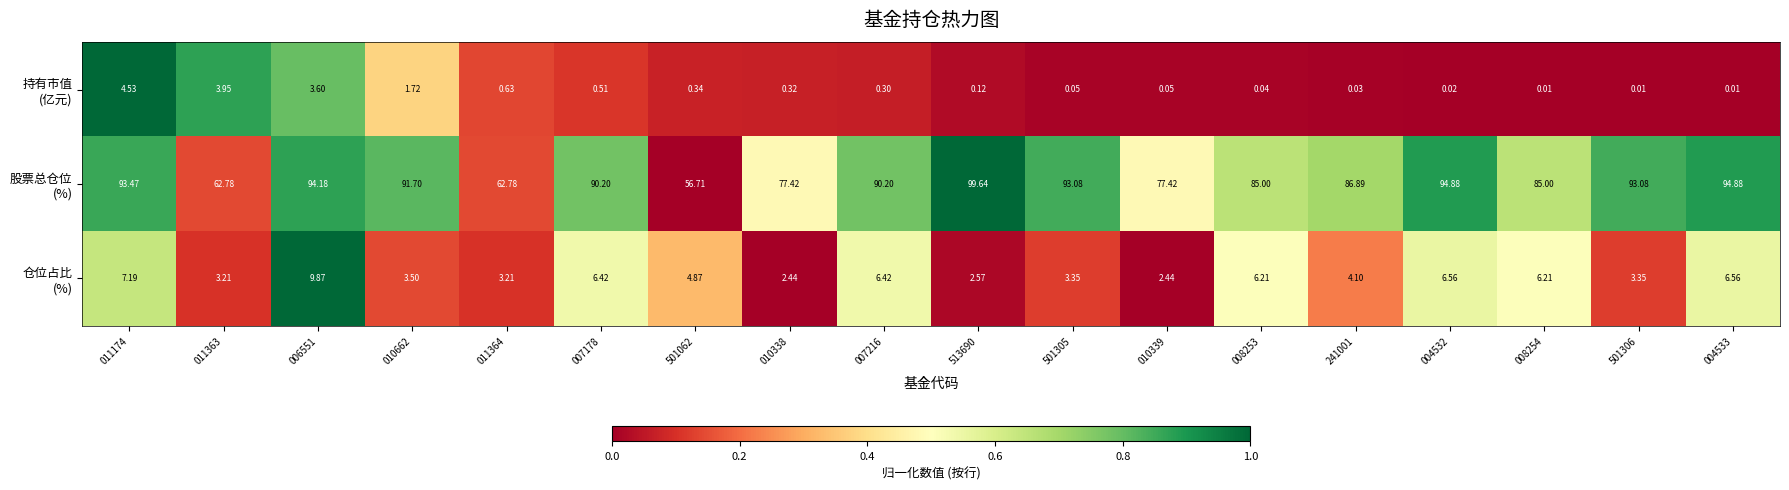

At which category is the sum across all series the highest?

006551